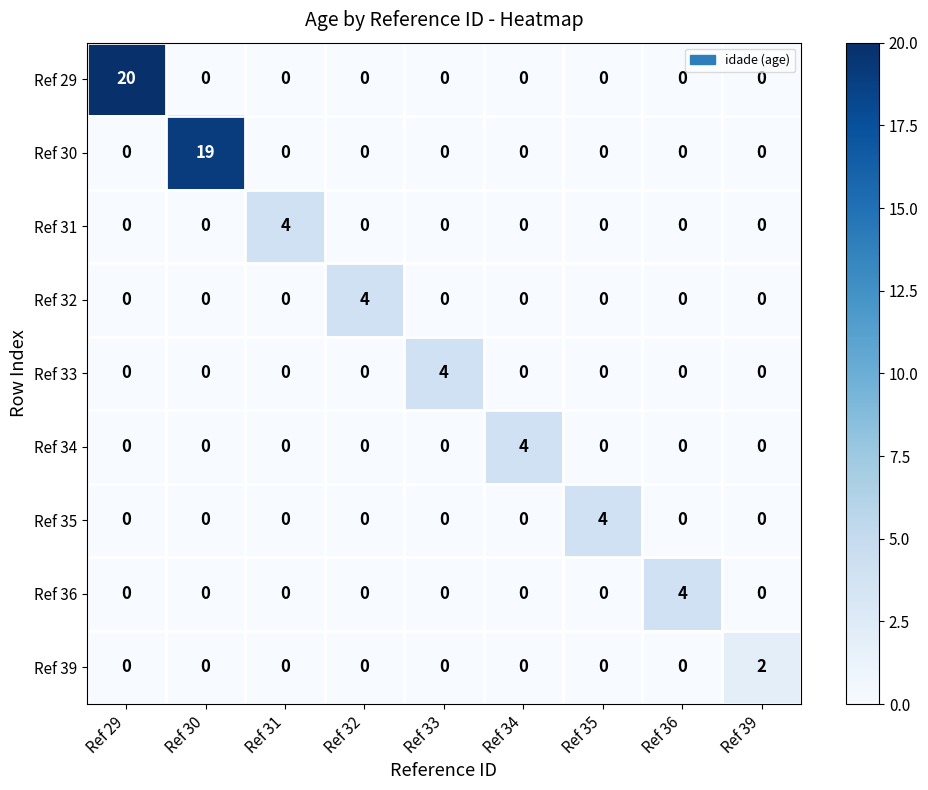

The Ref 36 series shows 7 at Ref 36. True or false?

False